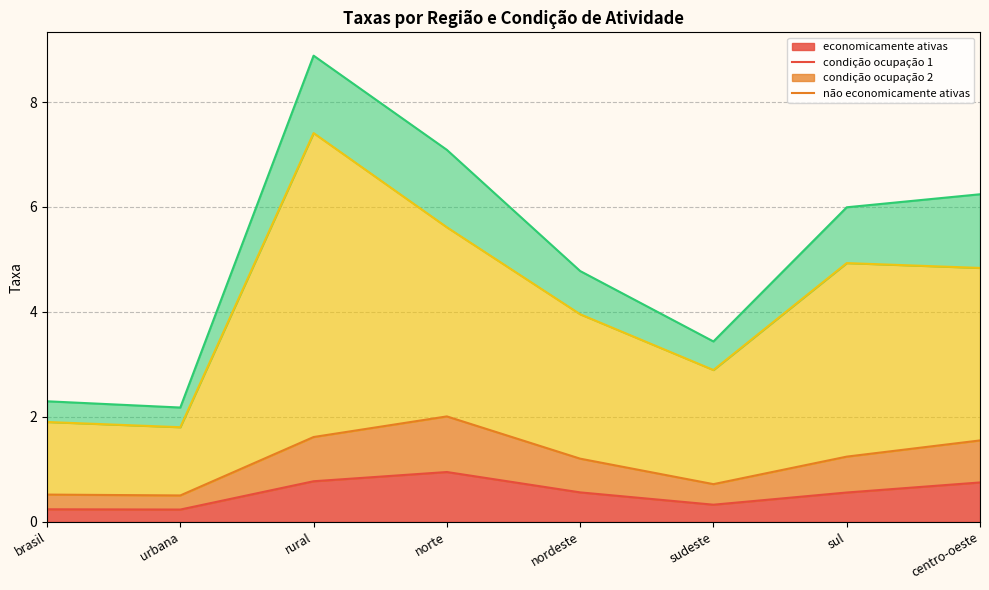

At which category is the sum across all series the highest?

rural